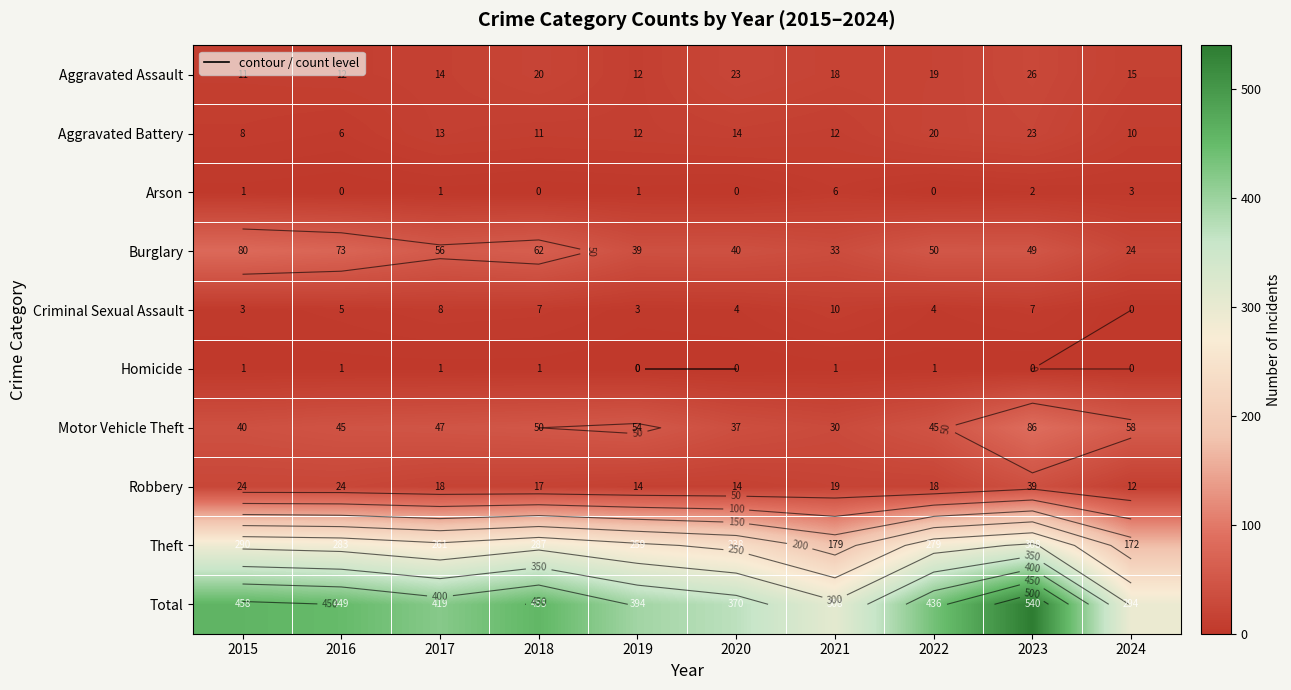

Which series has the largest total across all categories?

Total